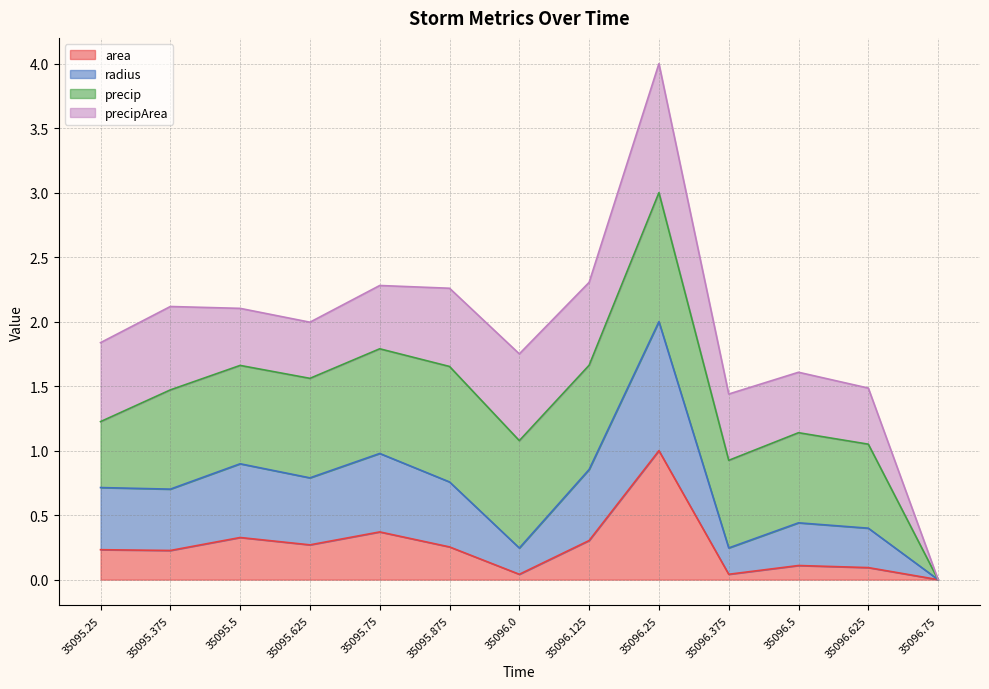

True or false: radius and area cross at least once.

False